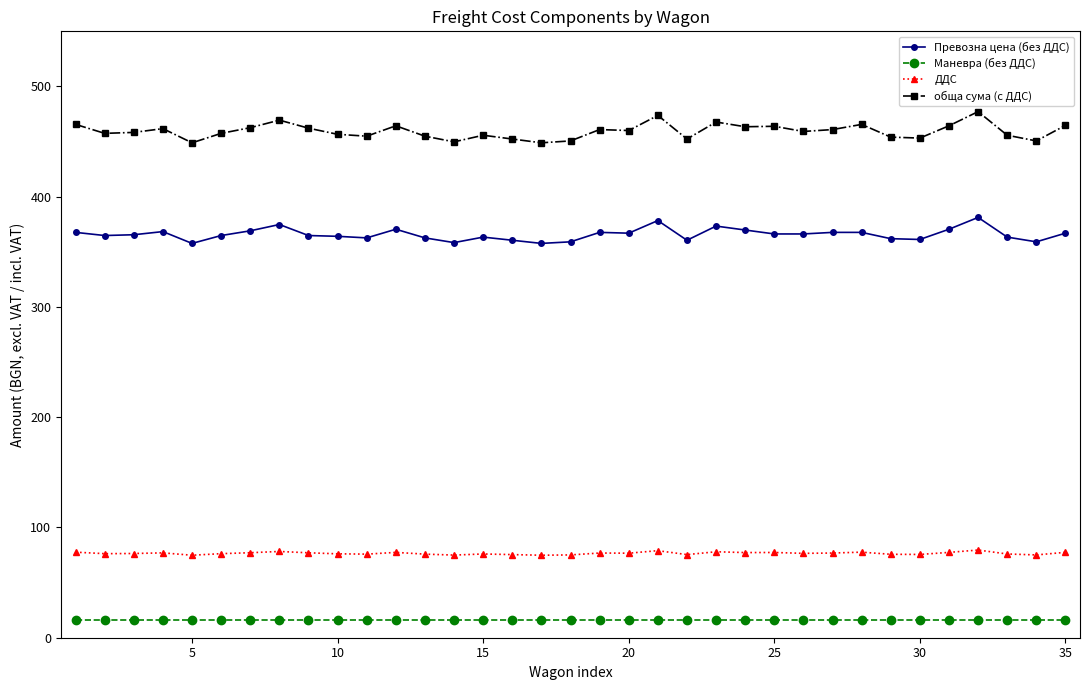

Which series has the largest total across all categories?

обща сума (с ДДС)